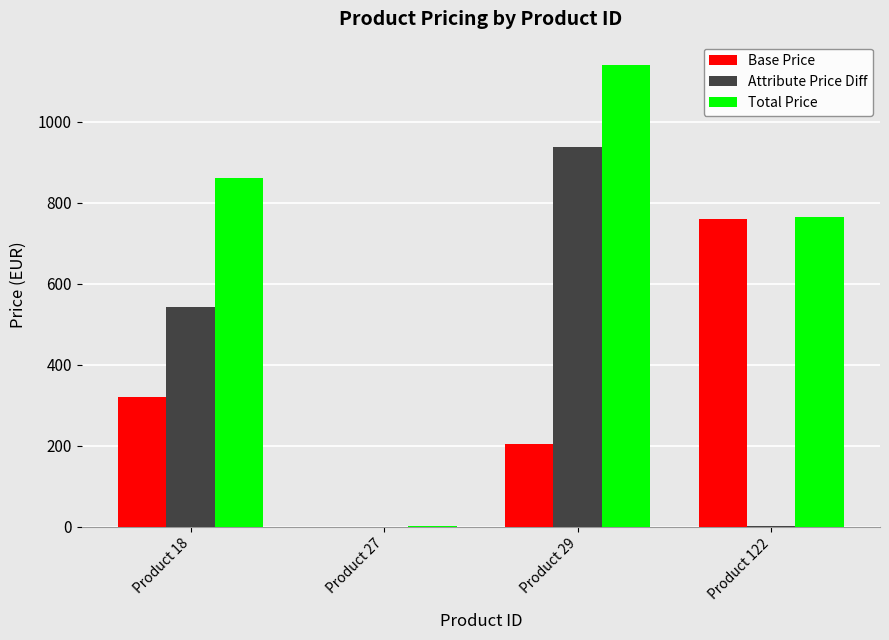

What is the highest value of the Total Price series?

1141.0